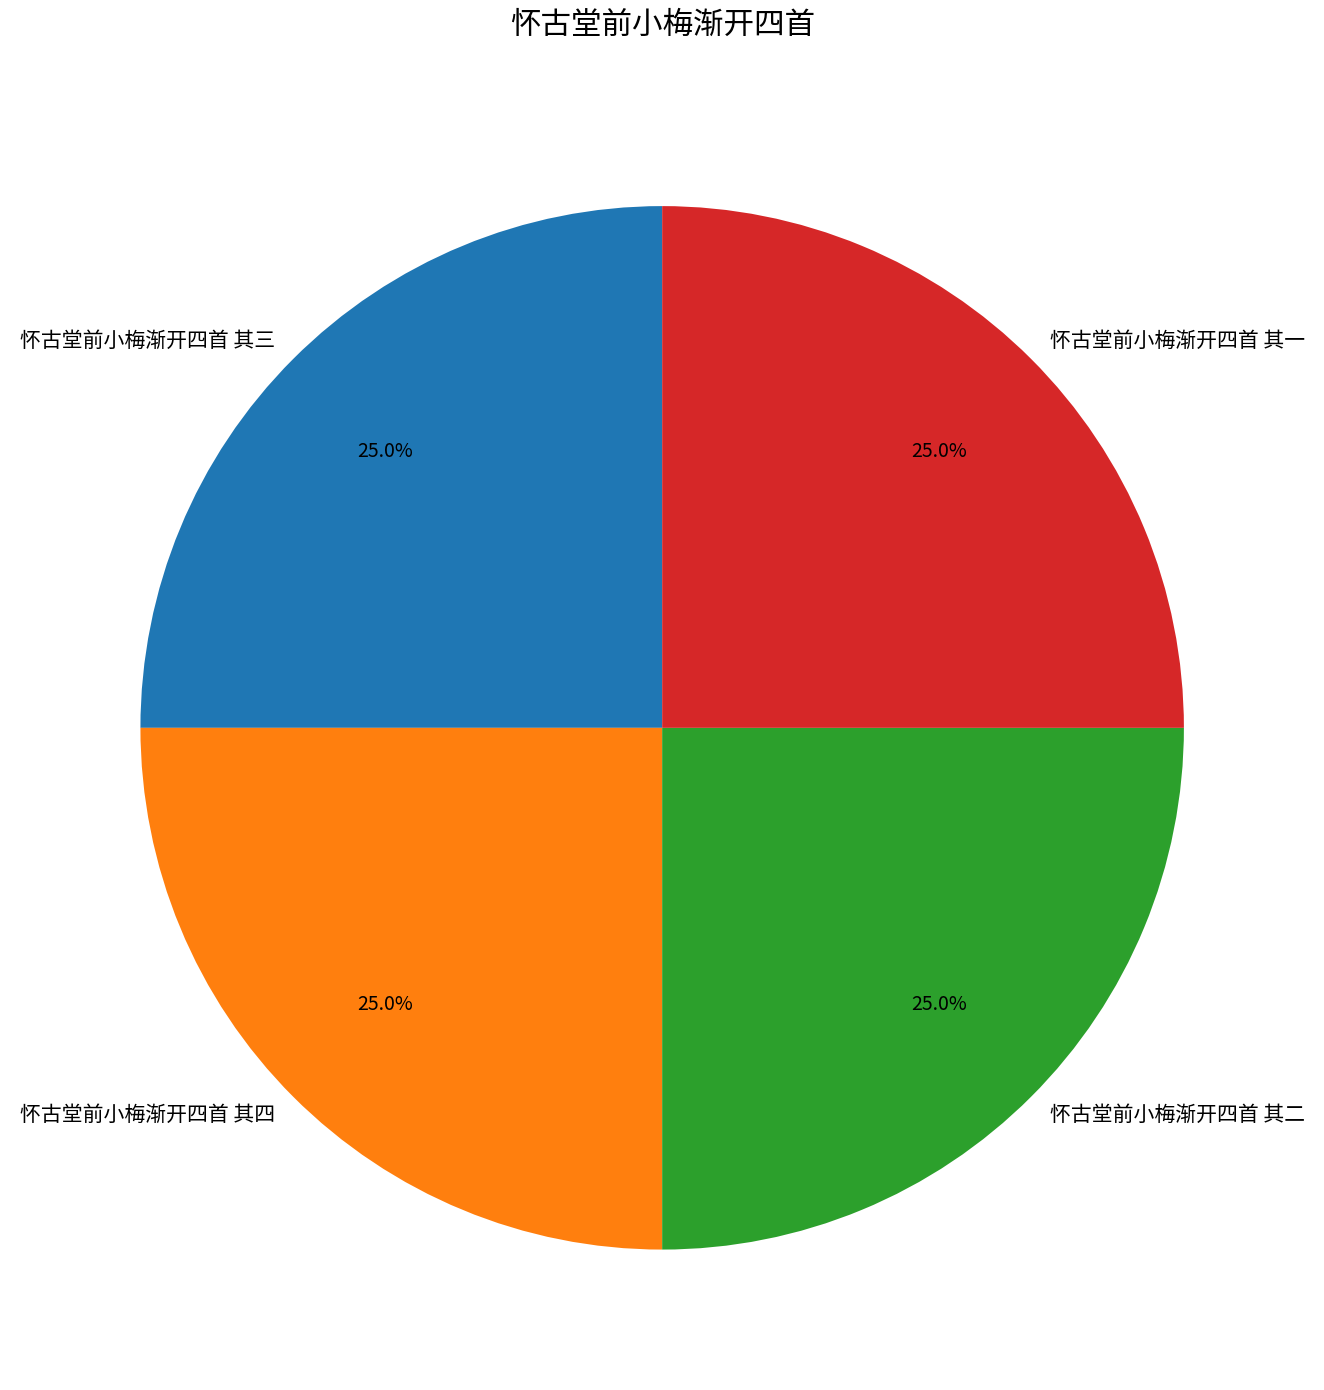

What is the ratio of the value at 怀古堂前小梅渐开四首 其三 to the value at 怀古堂前小梅渐开四首 其四?

1.0